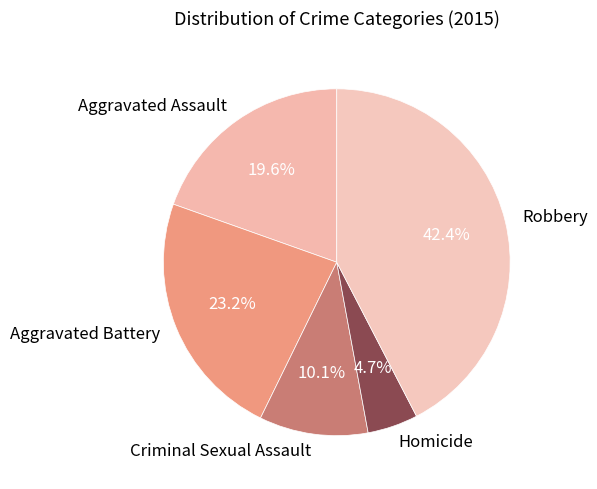

How many slices are in this pie chart?

5